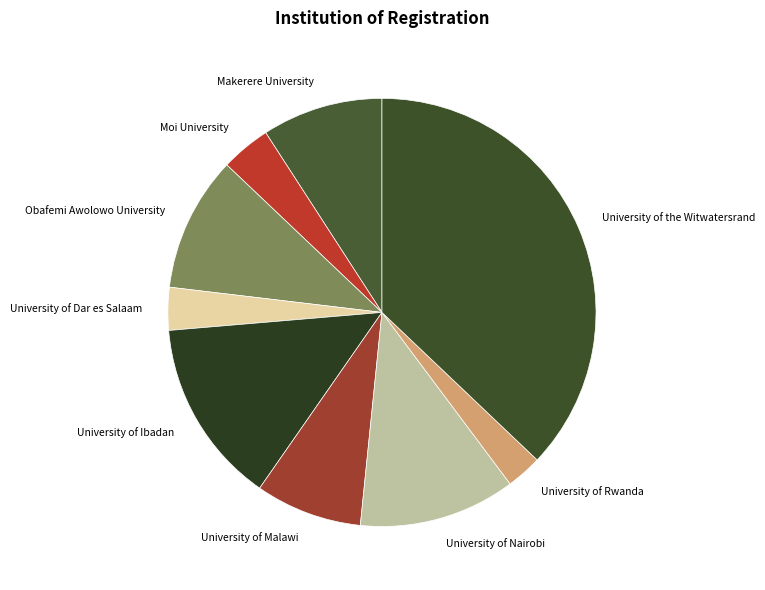

Combined, do Moi University and University of Ibadan account for over 50%?

No